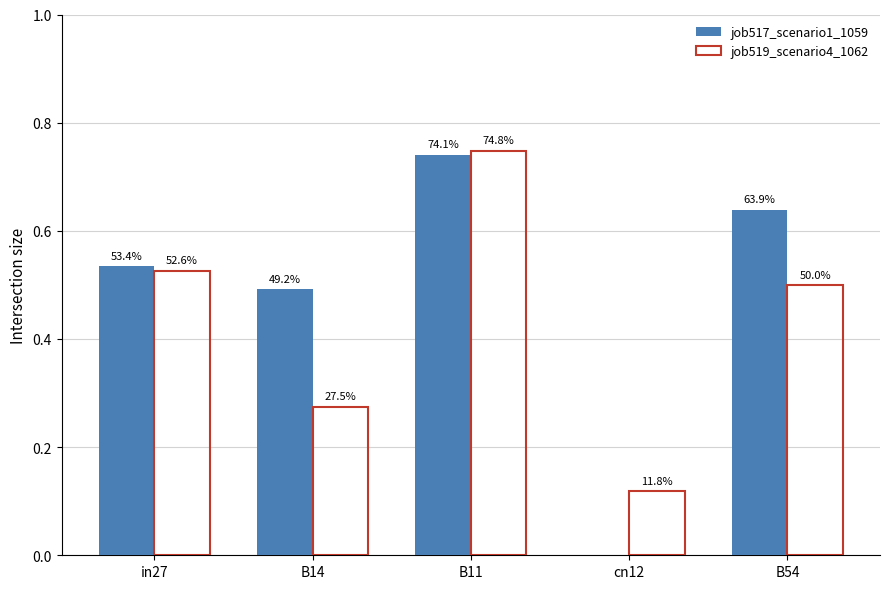

Which series changed the most between cn12 and B54?

job517_scenario1_1059